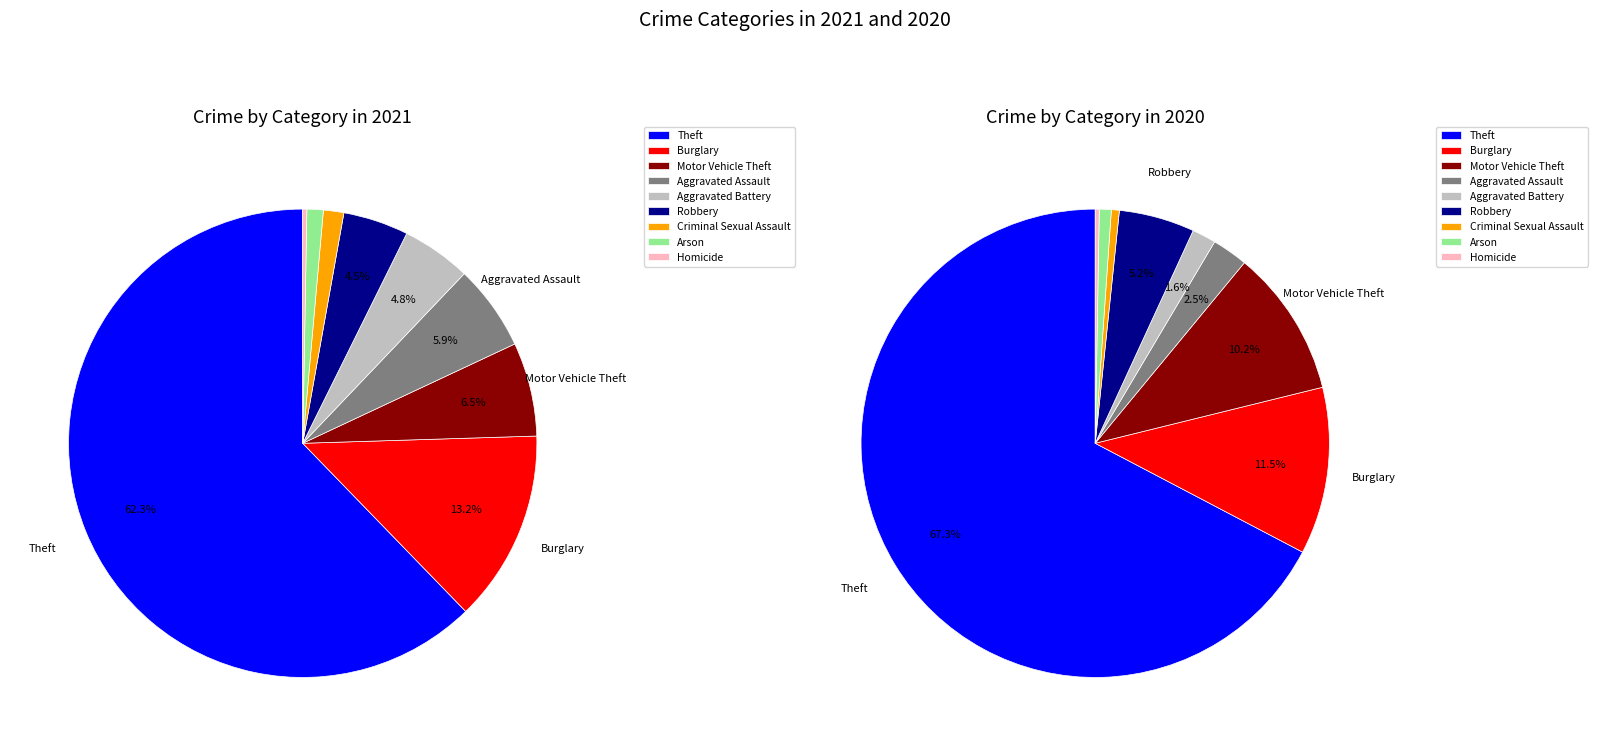

Which category has the smallest portion of the pie?

Homicide